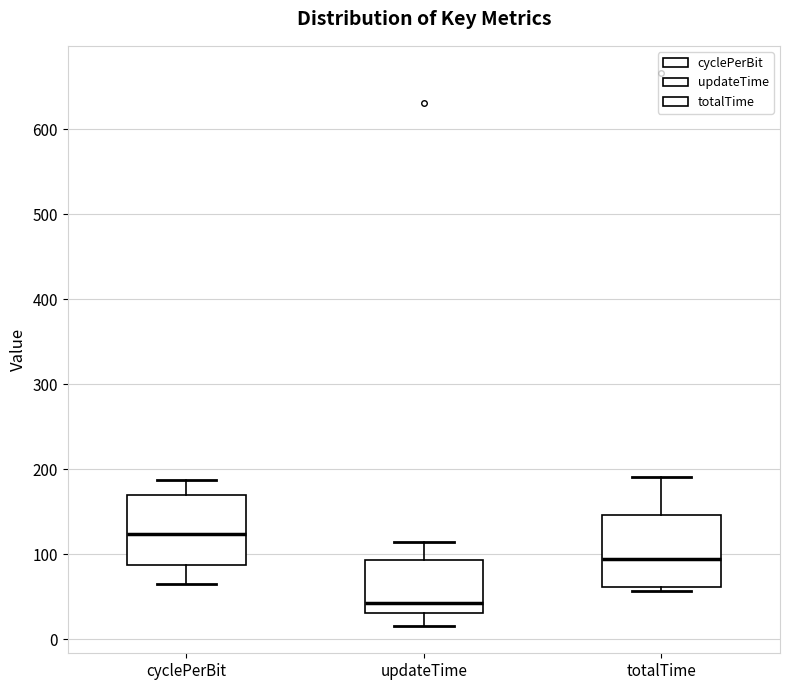

Where does the upper whisker of the box for cyclePerBit end on the y-axis? The values are not printed on the chart, so give them approximately, as read against the axis.

190